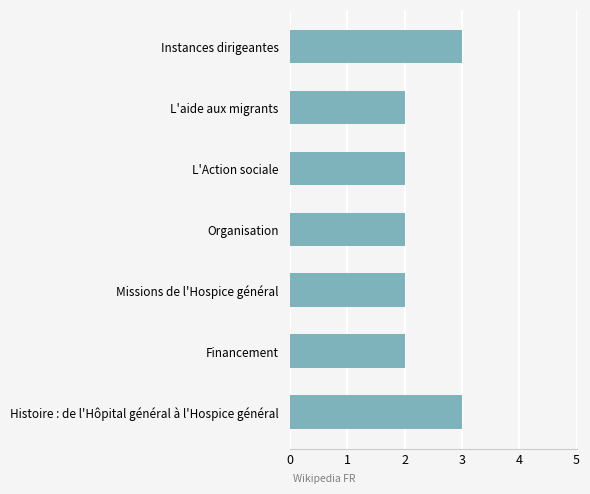

Count the number of categories in the chart.

7